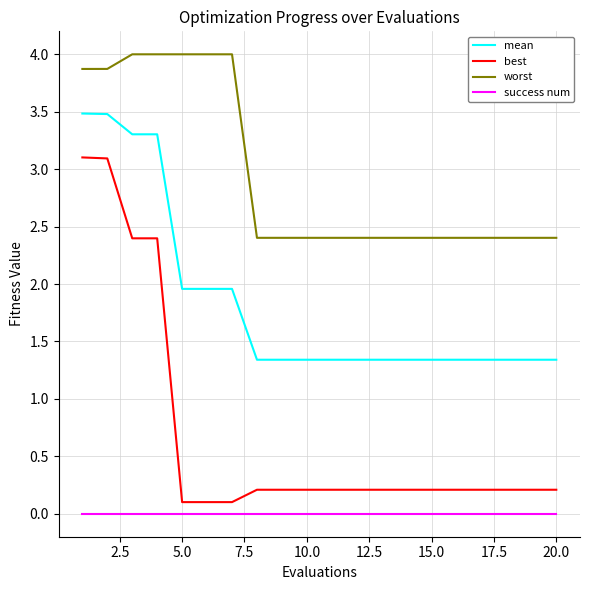

Rank the series by their average value, from lowest to highest.

success num, best, mean, worst